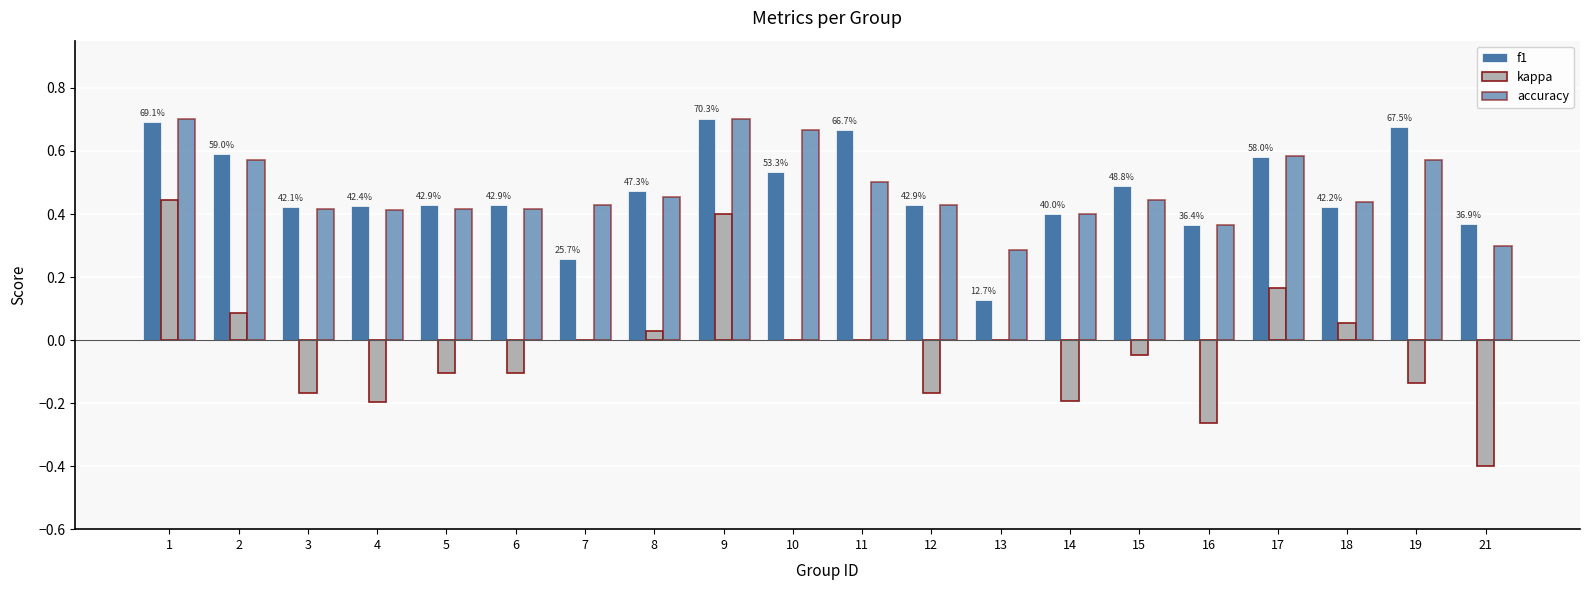

Are the bars horizontal?

No